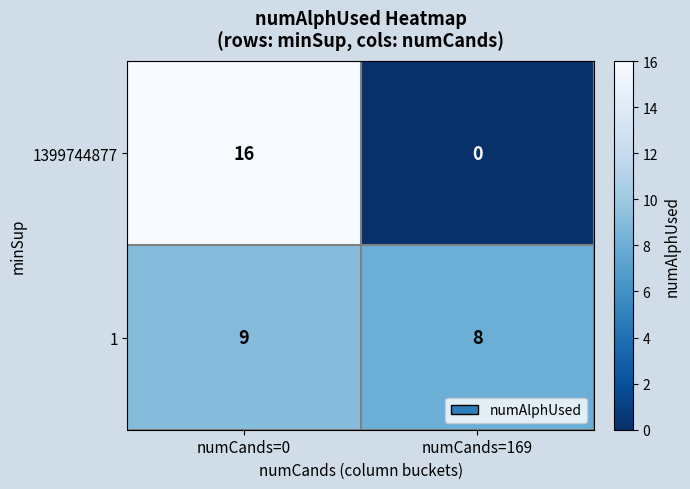

What is the difference between the highest and lowest values at numCands=169?

8